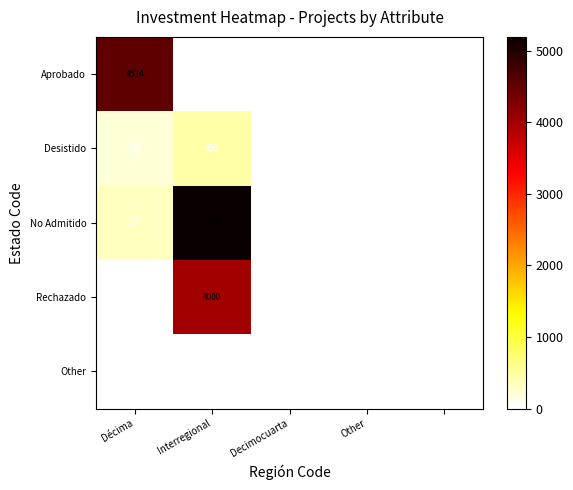

The No Admitido series shows 7989 at Interregional. True or false?

False